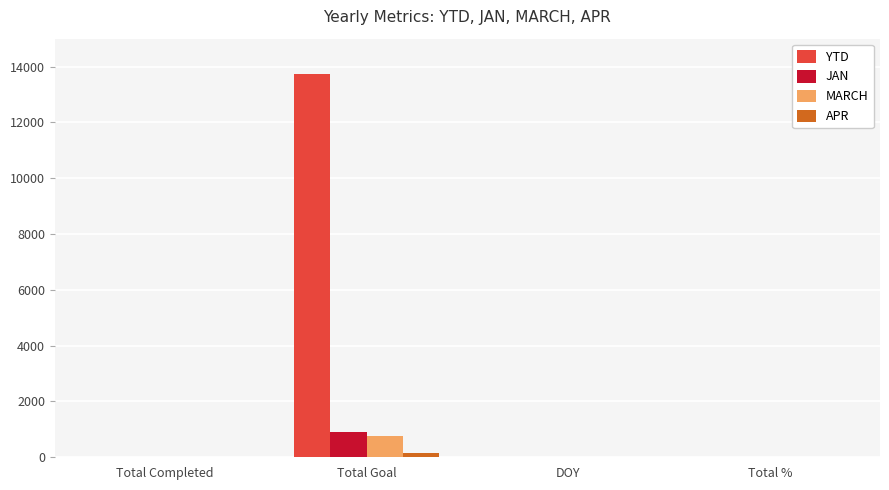

How many groups of bars are there?

4